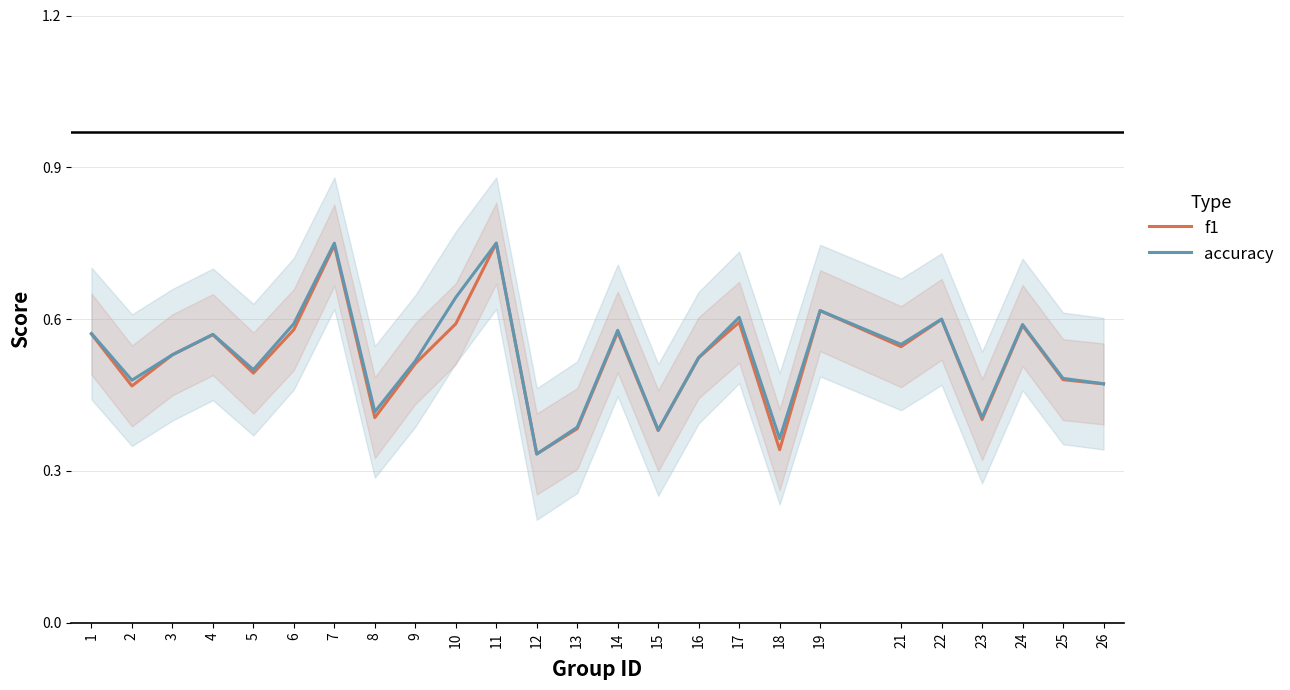

Rank the series by their average value, from lowest to highest.

f1, accuracy